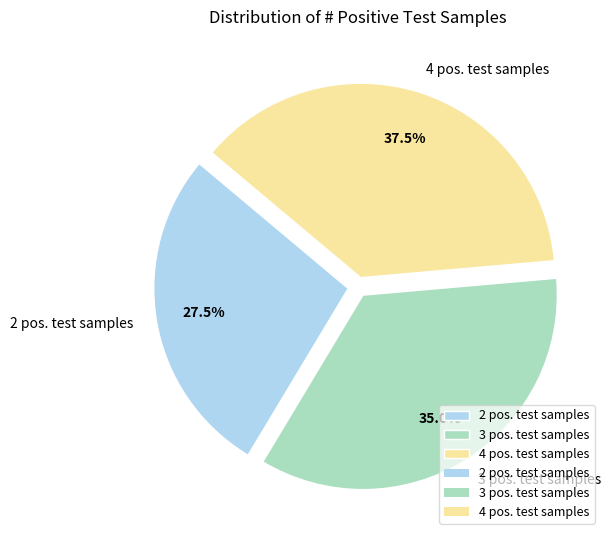

How much of the chart is everything except 4 pos. test samples?

62.5%